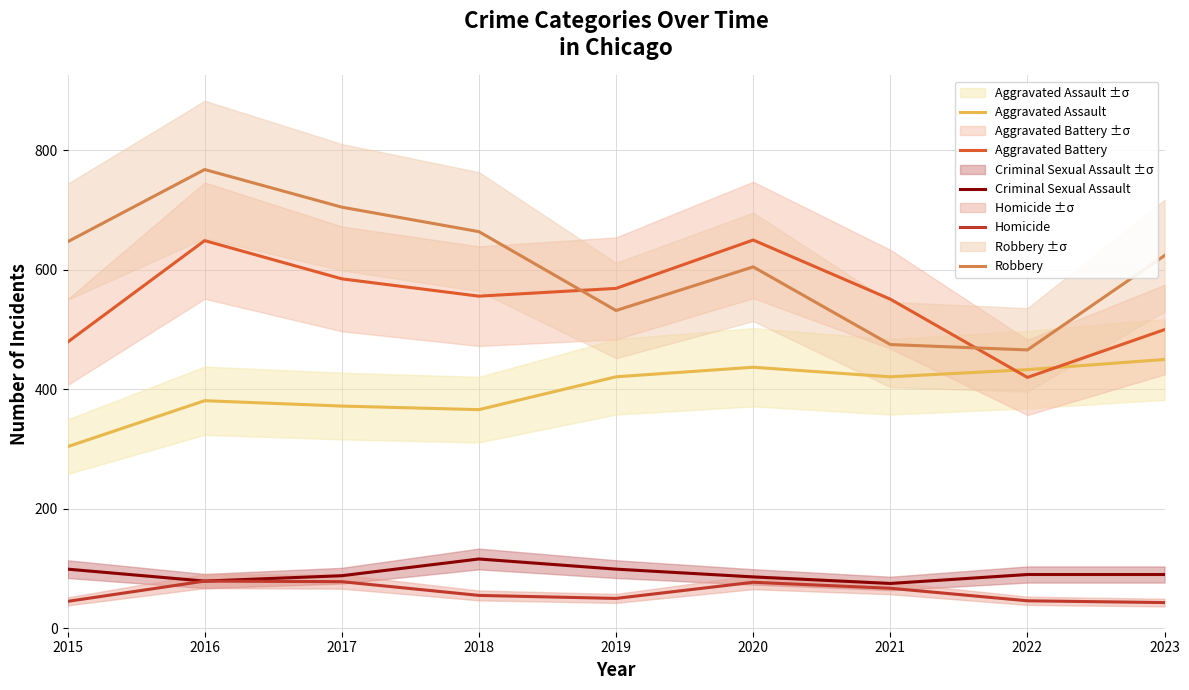

True or false: Criminal Sexual Assault and Robbery cross at least once.

False